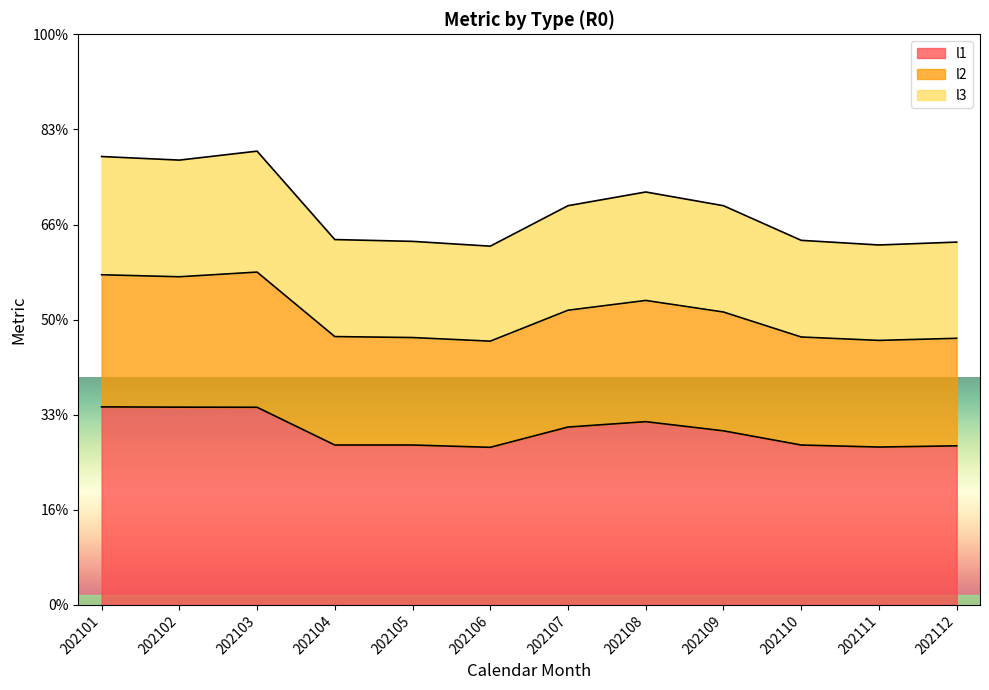

True or false: l3 and l2 cross at least once.

False